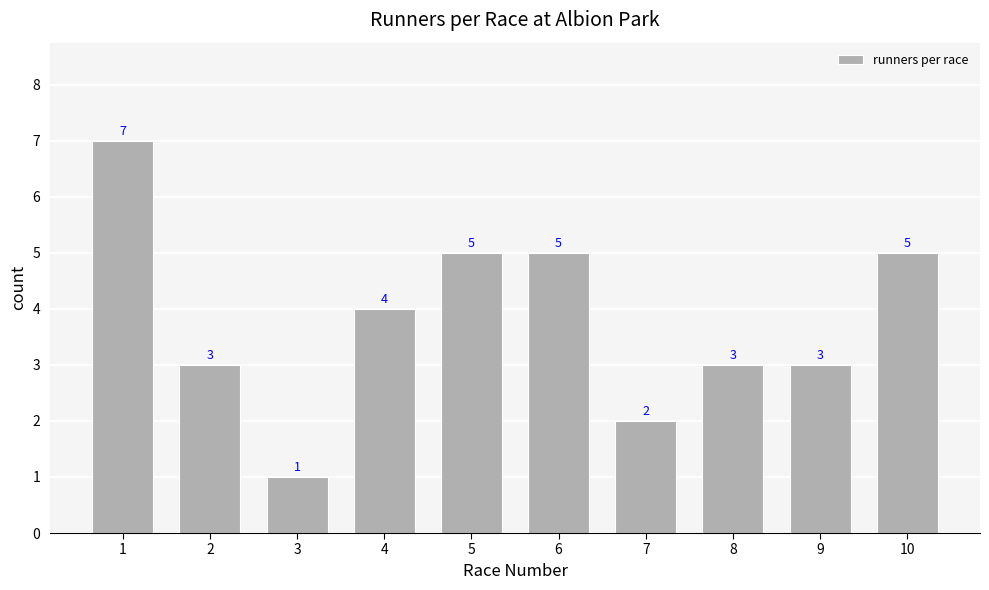

Reading left to right, extract all data points from this chart.

7	3	1	4	5	5	2	3	3	5